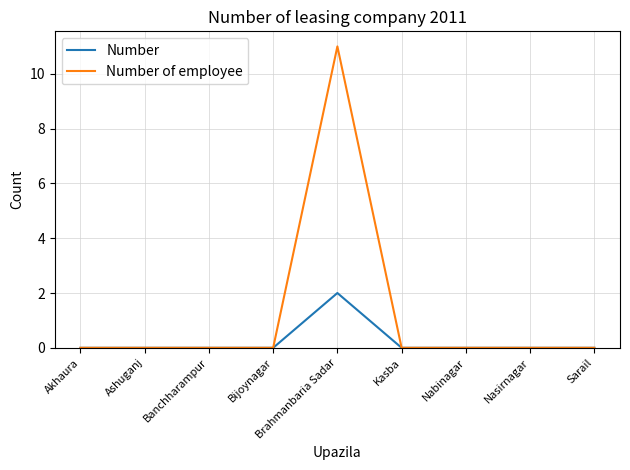

What is the sum of all Number of employee values?

11